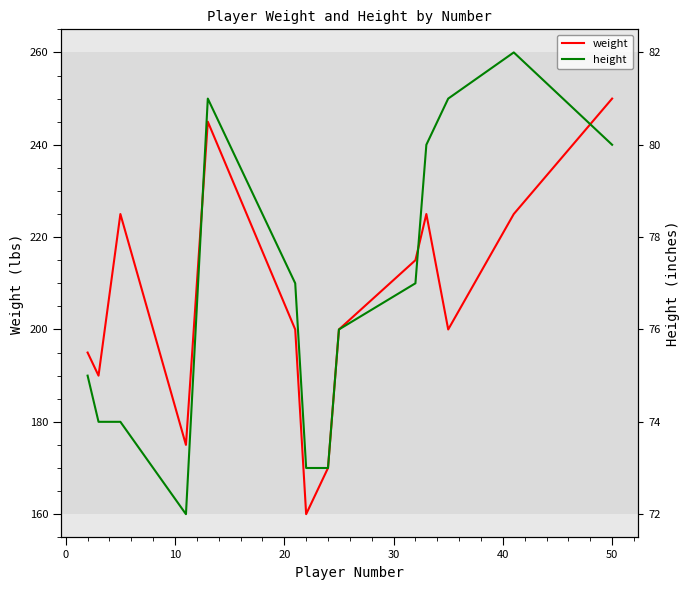

Is it true that height equals 31 at 8?

False